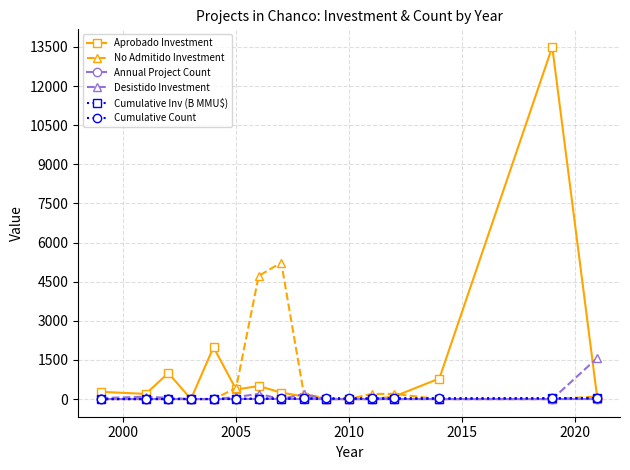

At how many categories does at least one series exceed 2654?

3